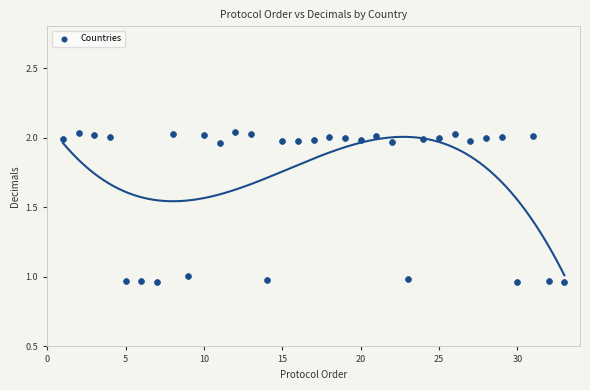

What is the range of X values (max minus min)?

32.0